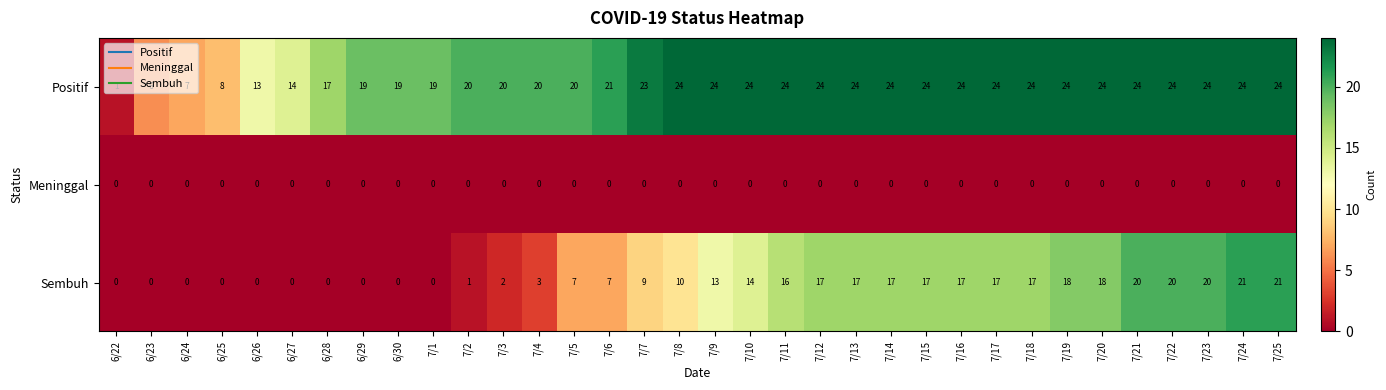

The Positif series shows 6 at 6/30. True or false?

False